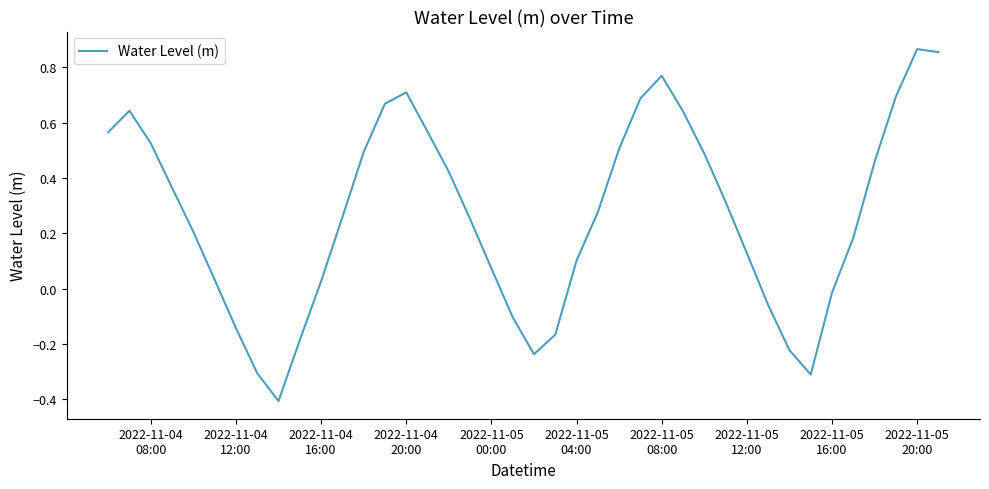

What is the minimum value shown in the chart?

-0.4